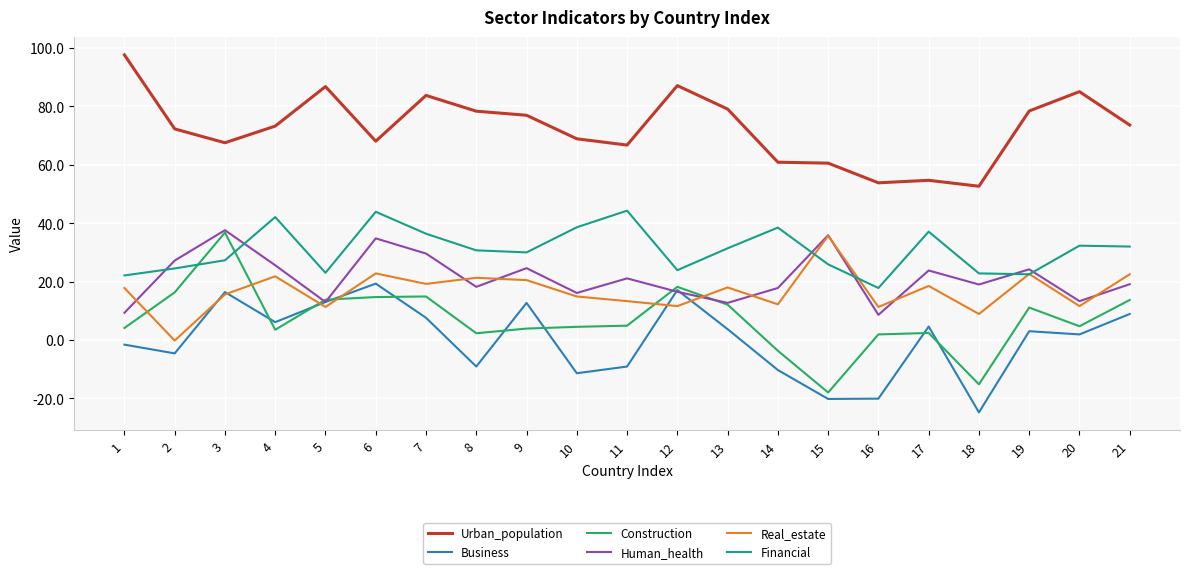

What is the sum of all Human_health values?

448.0